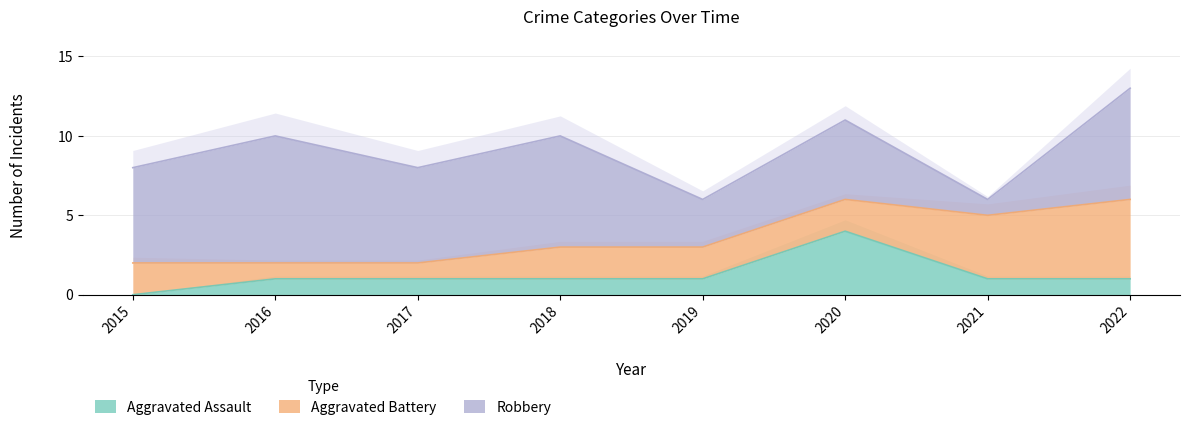

Which series has the largest total across all categories?

Robbery